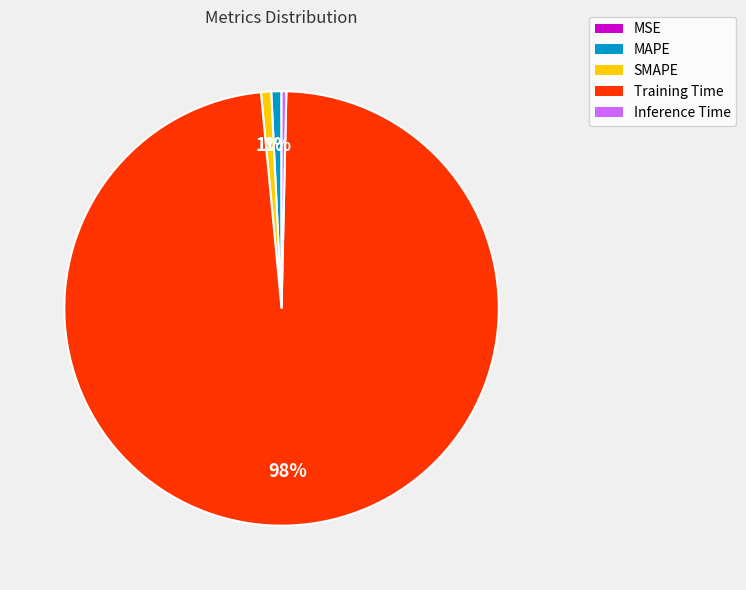

Which category accounts for the majority?

Training Time